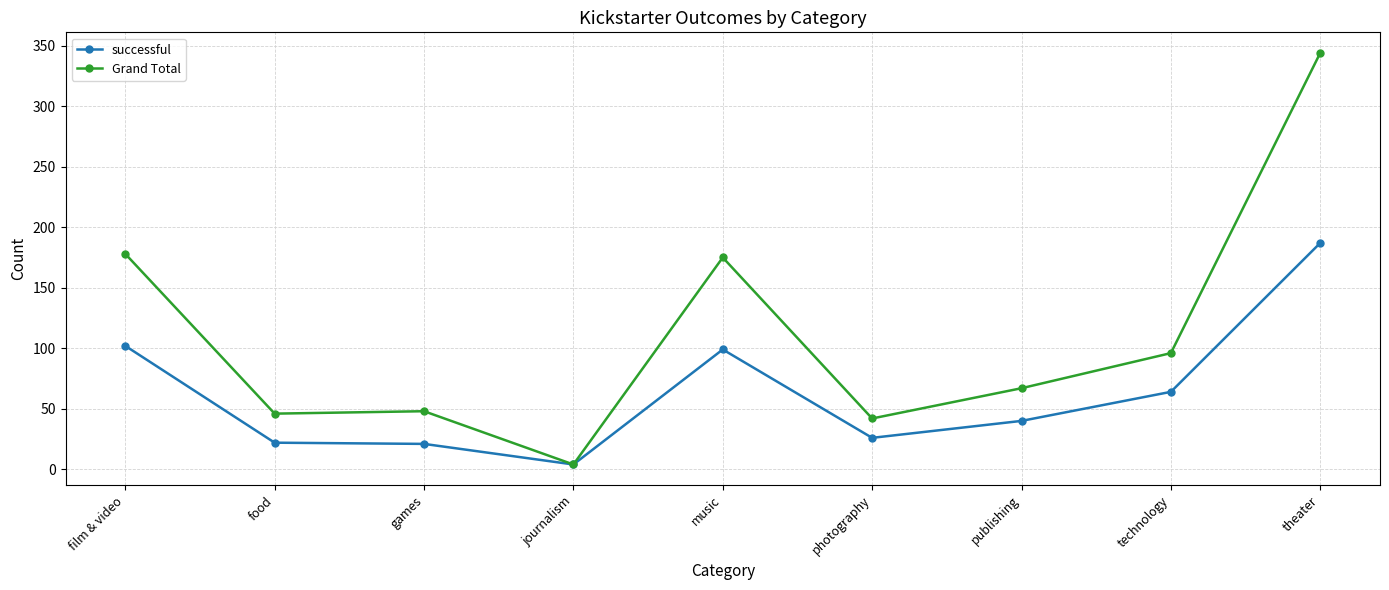

Which series has the largest total across all categories?

Grand Total